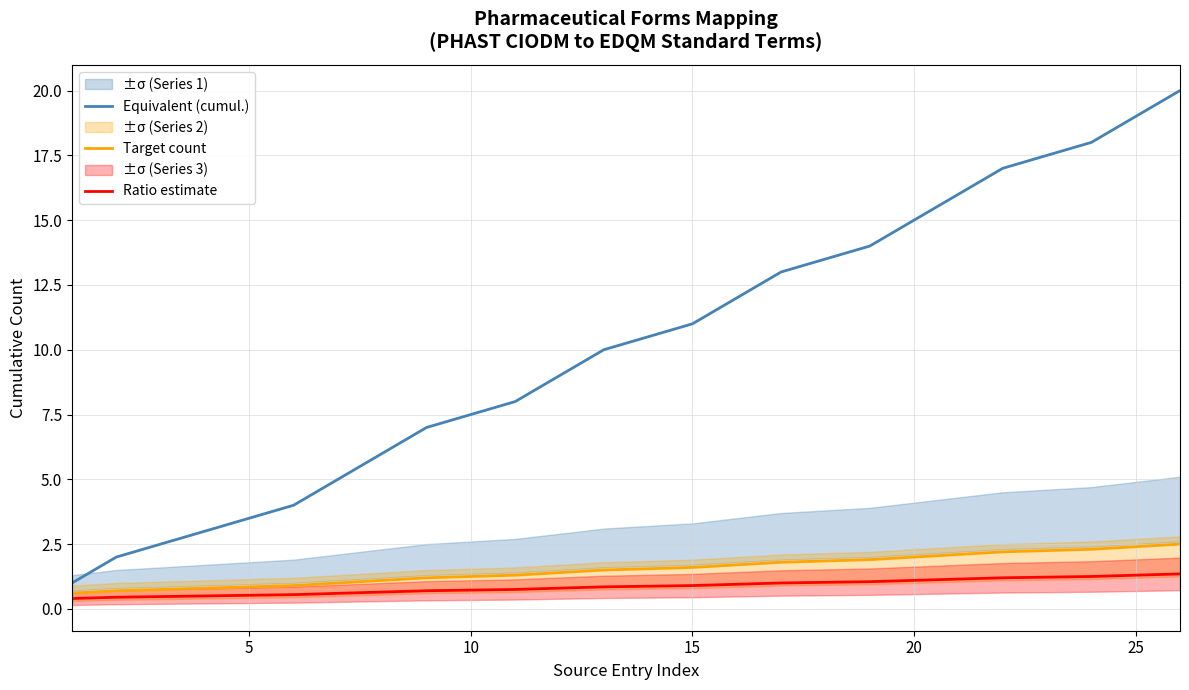

What is the minimum value shown in the chart?

0.4